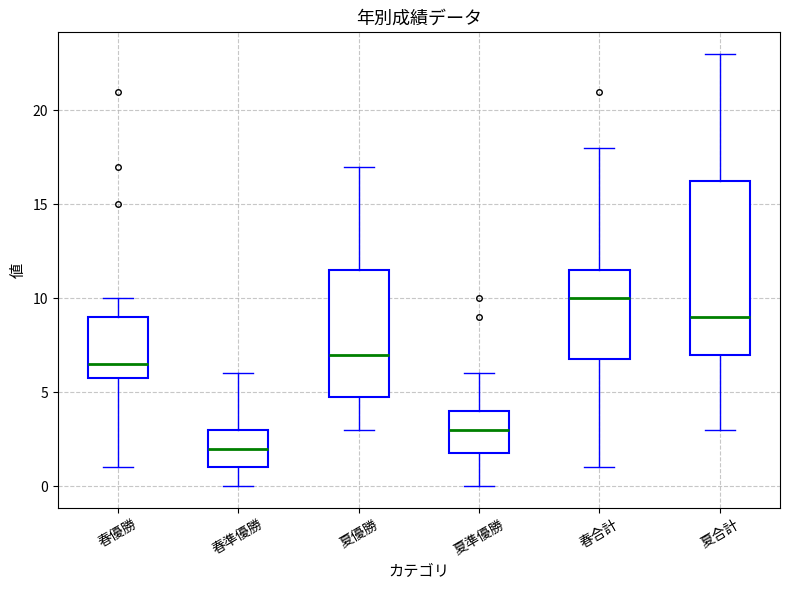

Reading left to right, read every box against the y-axis: the position of its median line, the range the box covers, and the ends of its whiskers. The values are not printed on the chart, so give them approximately, as read against the axis.

春優勝: median 6.5, box 6.0 to 9.0, whiskers 1.0 to 10.0
春準優勝: median 2.0, box 1.0 to 3.0, whiskers 0.0 to 6.0
夏優勝: median 7.0, box 5.0 to 11.5, whiskers 3.0 to 17.0
夏準優勝: median 3.0, box 2.0 to 4.0, whiskers 0.0 to 6.0
春合計: median 10.0, box 7.0 to 11.5, whiskers 1.0 to 18.0
夏合計: median 9.0, box 7.0 to 16.5, whiskers 3.0 to 23.0